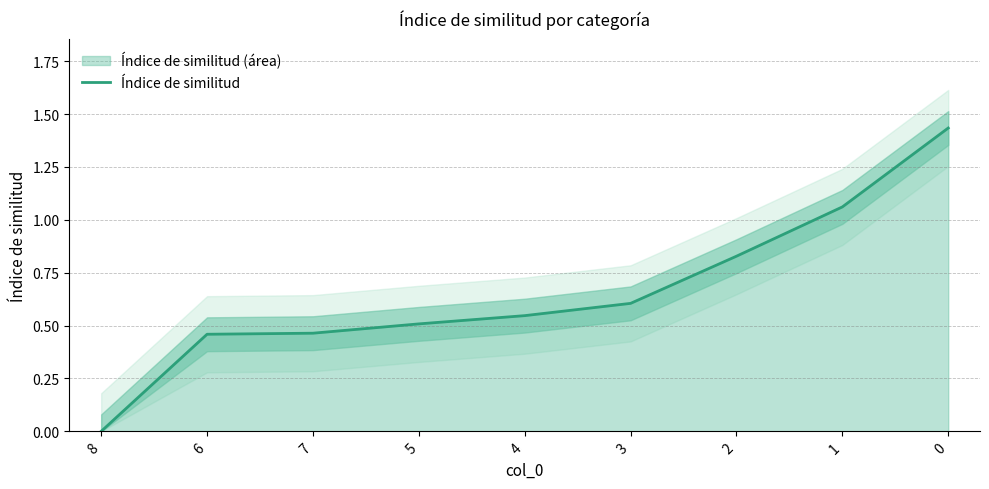

Reading left to right, transcribe all the data shown in this chart.

8=0.0	6=0.5	7=0.5	5=0.5	4=0.5	3=0.6	2=0.8	1=1.1	0=1.4